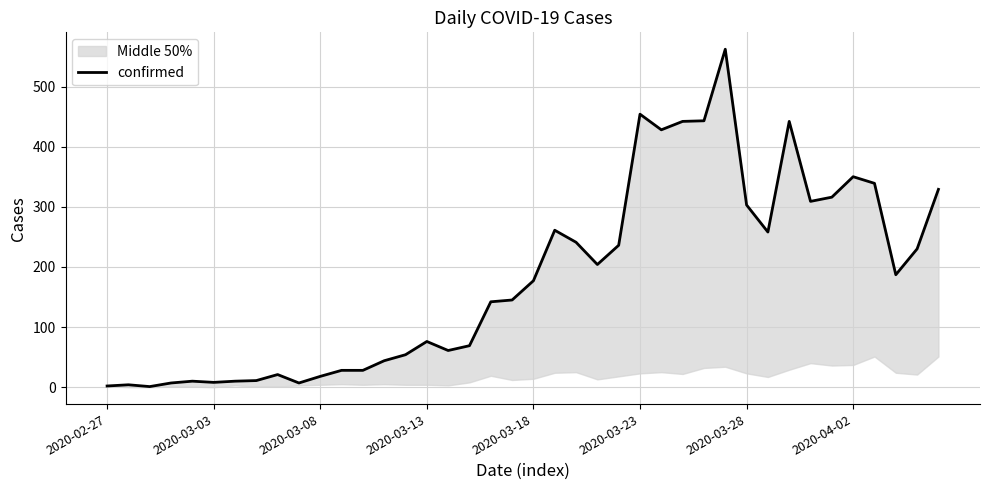

Read the value at 2020-03-18, to the nearest 50.

200